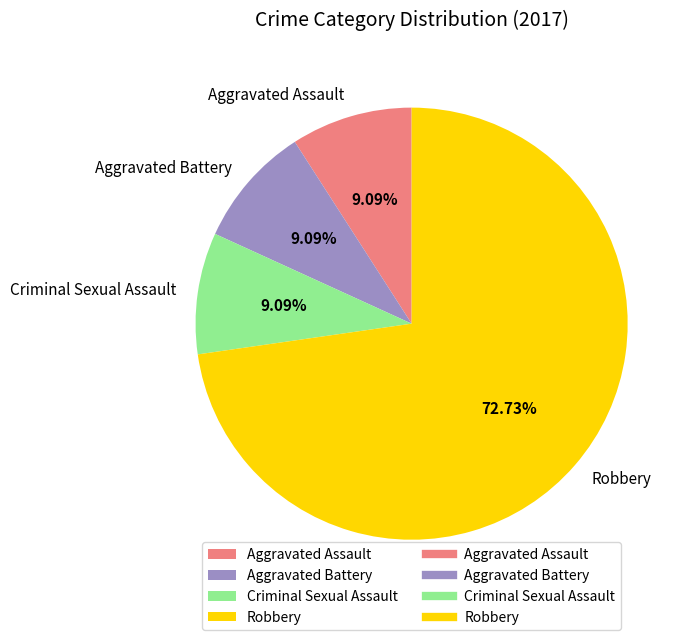

To the nearest percent, what is the average slice percentage?

25%